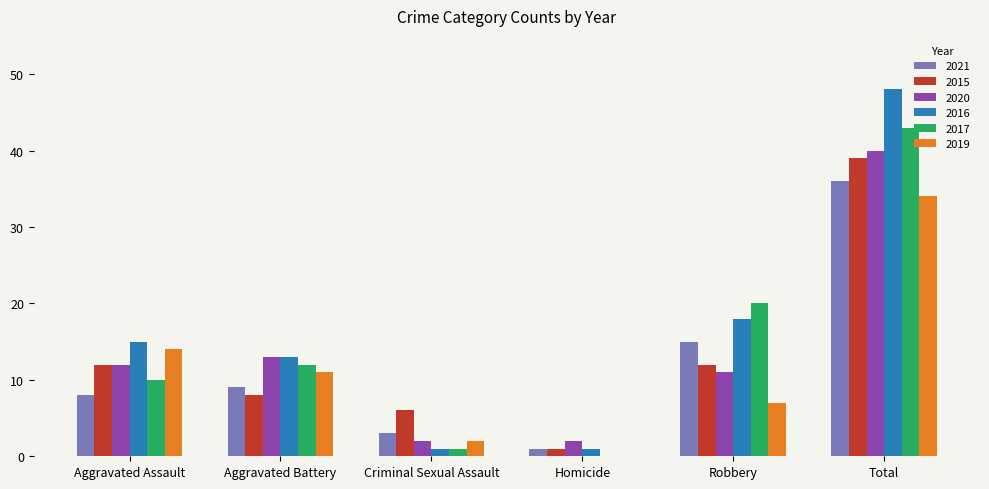

At which category does the chart reach its peak across all series?

Total